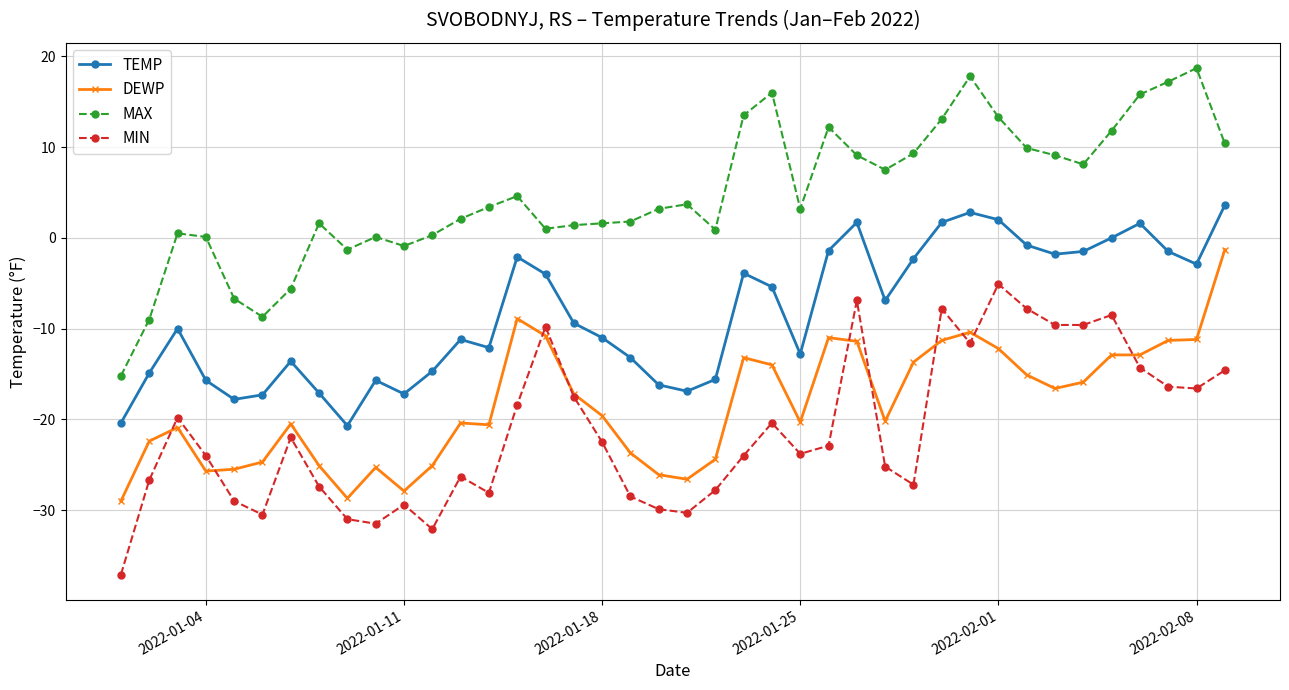

Rank the series by their maximum value, from lowest to highest.

MIN, DEWP, TEMP, MAX